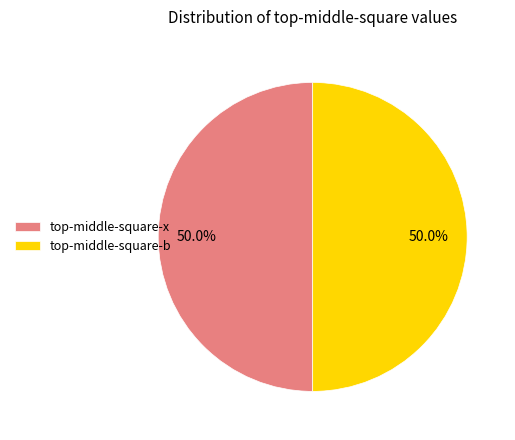

How many slices are in this pie chart?

2